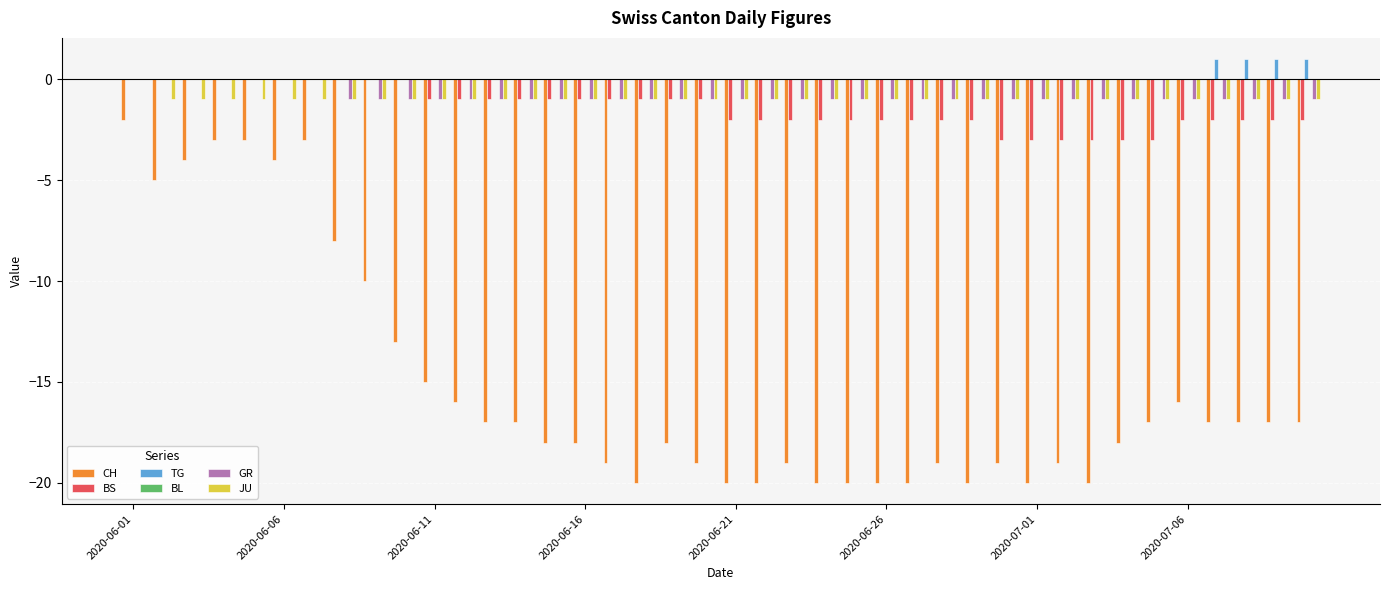

How many groups of bars are there?

40